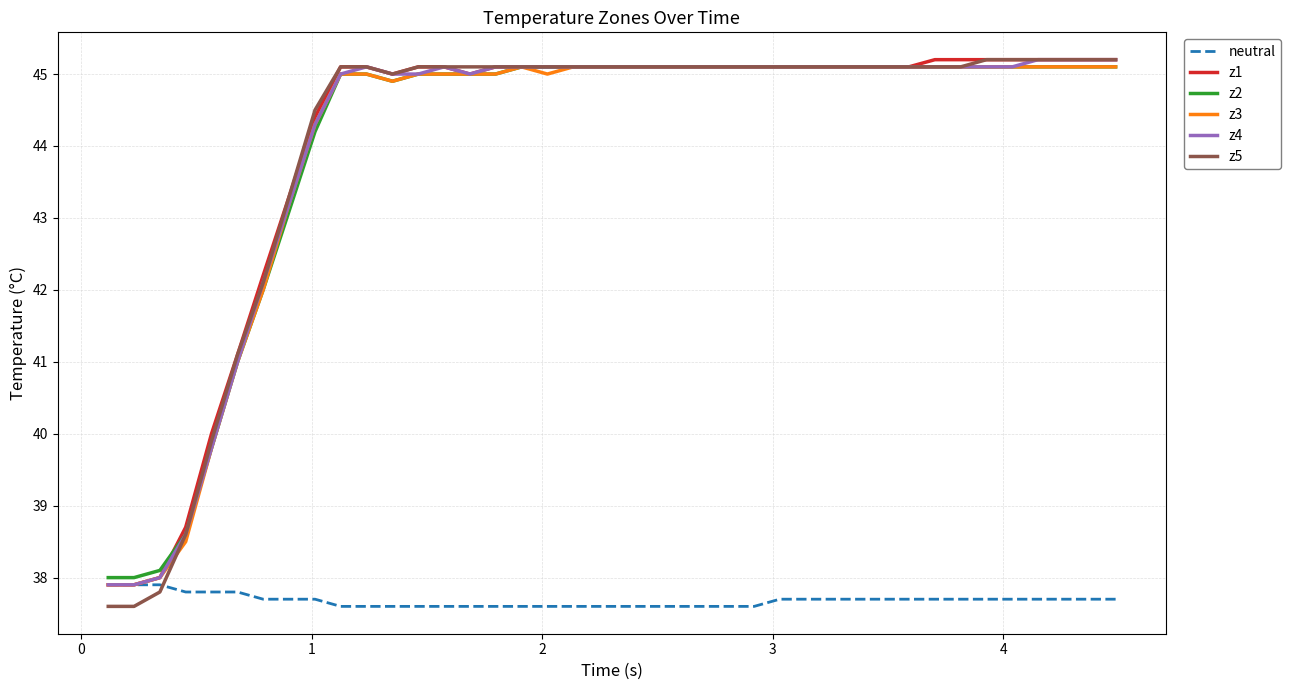

Which series has the widest spread of values?

z5